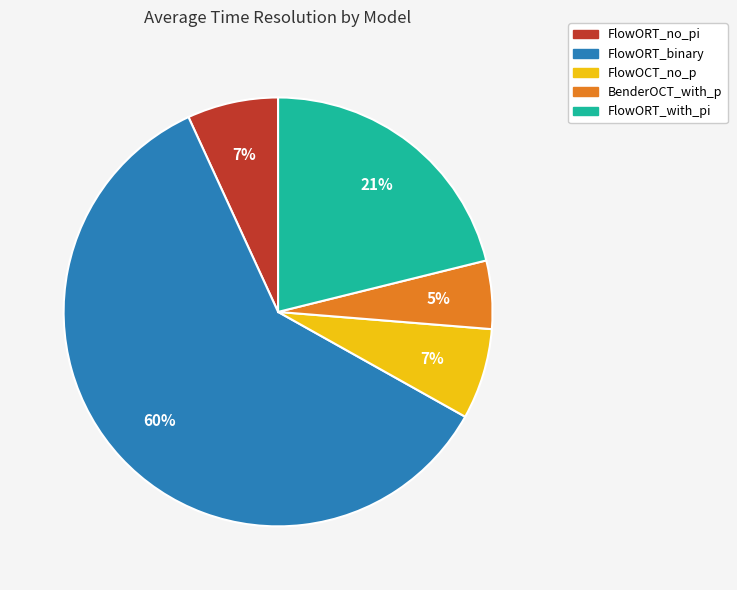

Count the number of slices in the pie.

5